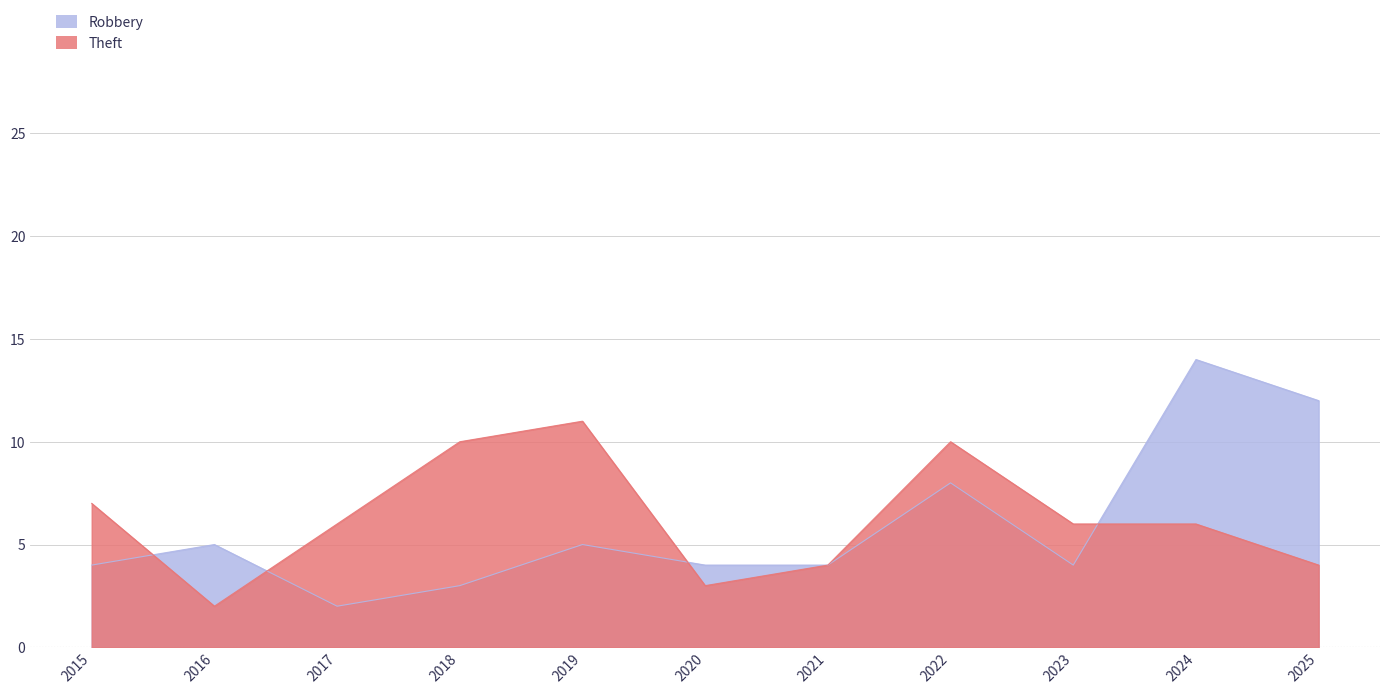

The Robbery series shows 4 at 2020. True or false?

True